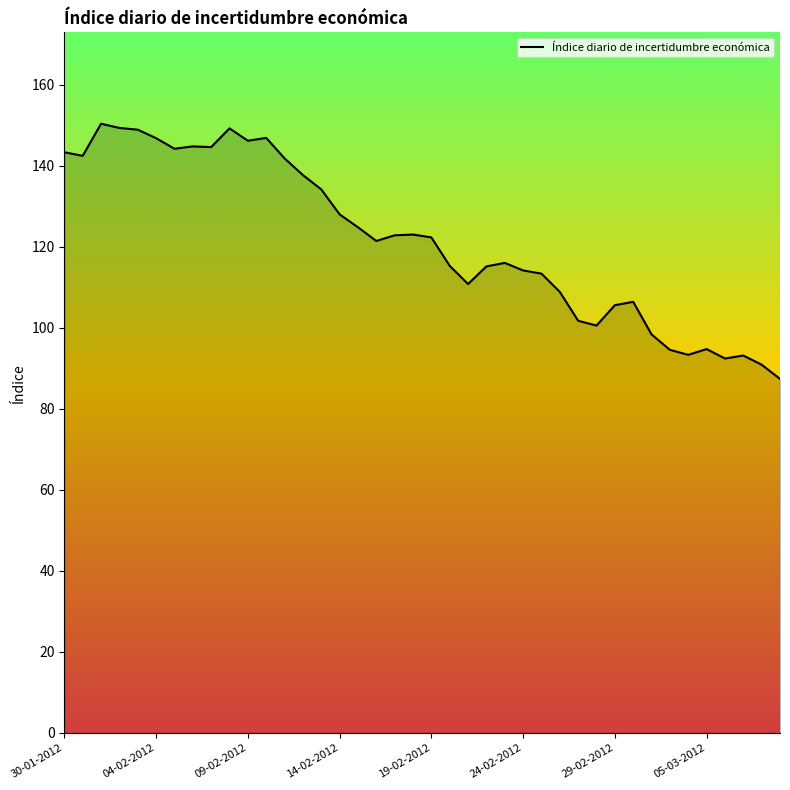

What is the difference between the maximum and minimum values?

63.0